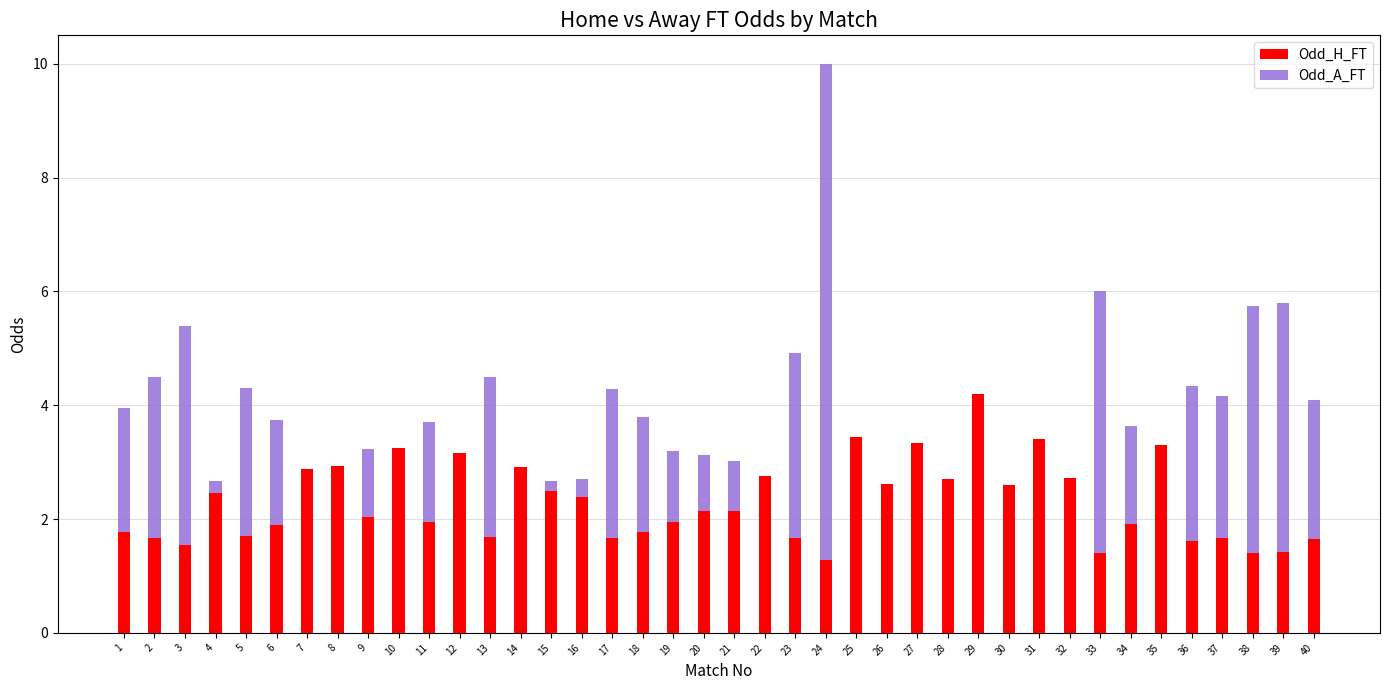

At which category is the sum across all series the highest?

24